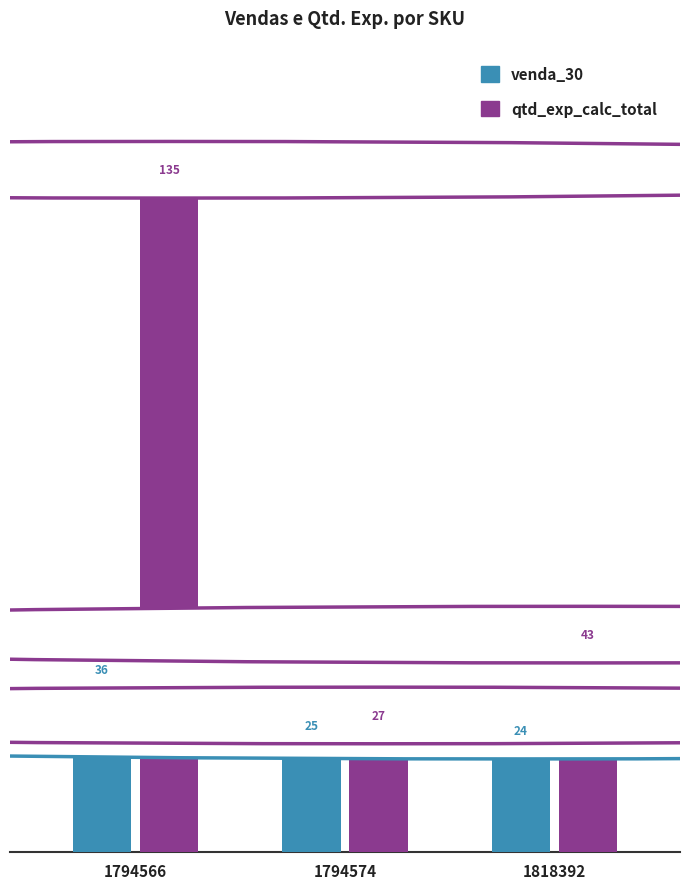

True or false: venda_30 has a value of 63 at 1794566.

False